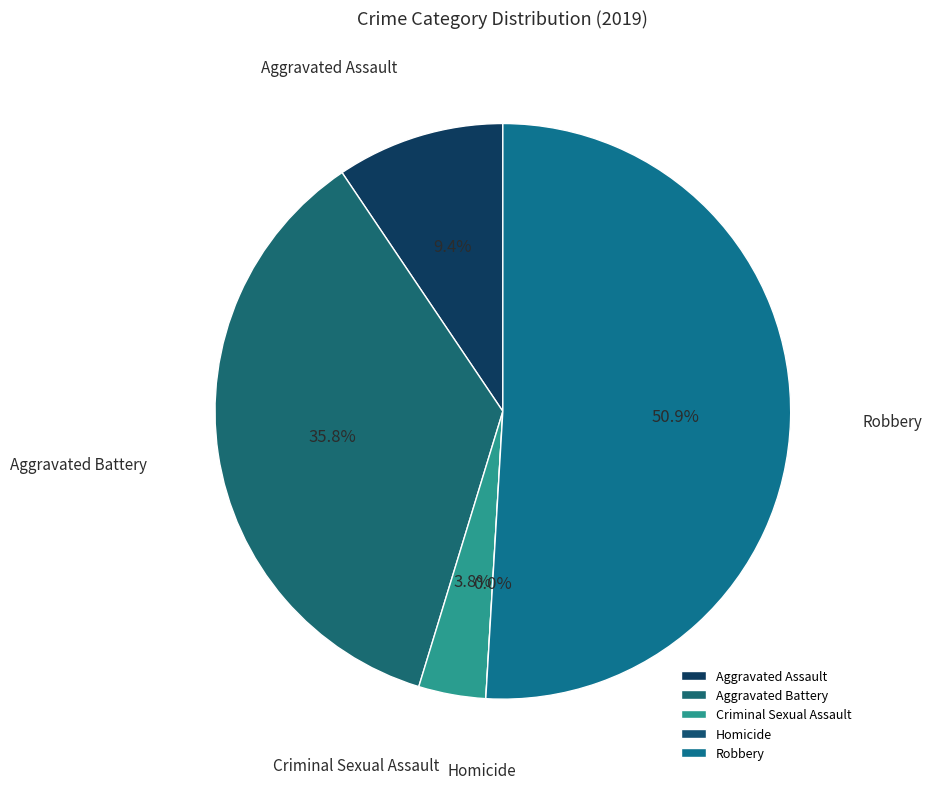

Which has a higher value, Aggravated Assault or Homicide?

Aggravated Assault